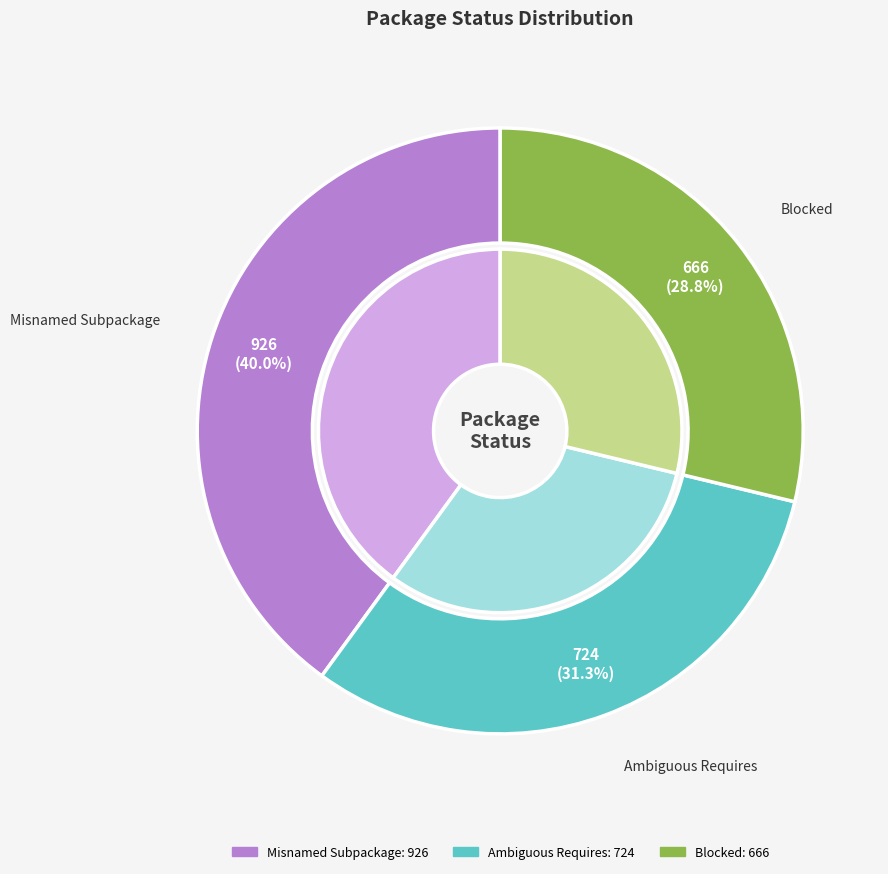

Does Ambiguous Requires represent more than half of the total?

No